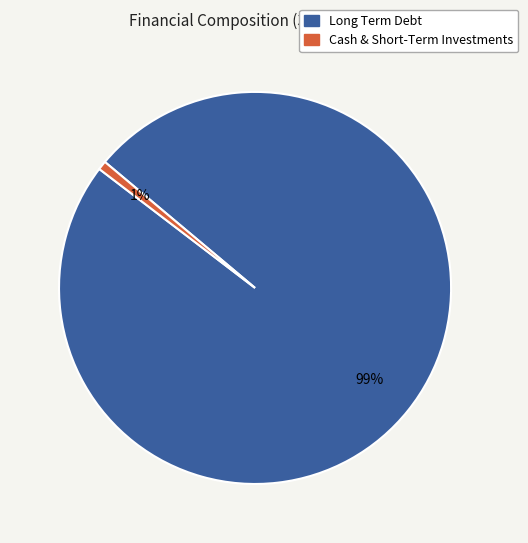

Which has a higher value, Long Term Debt or Cash & Short-Term Investments?

Long Term Debt